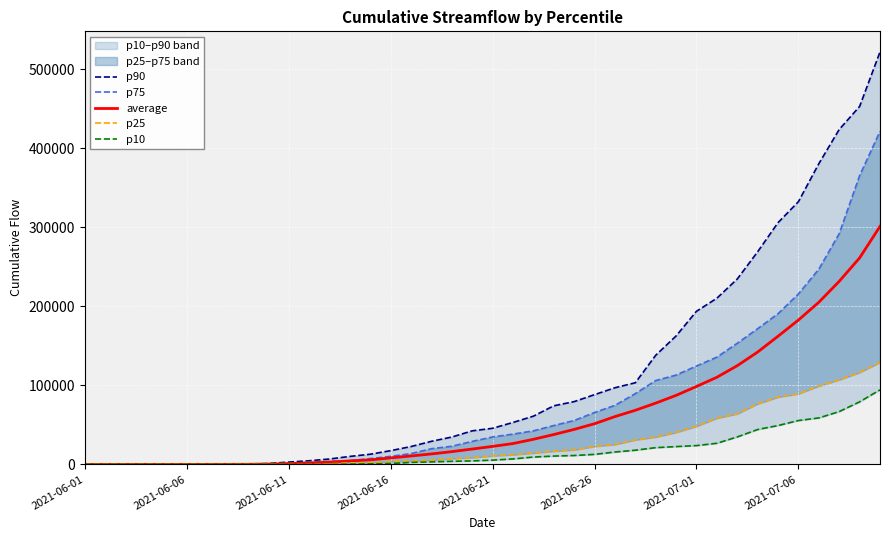

The value of p10 at 16 is 1684.0. True or false?

False